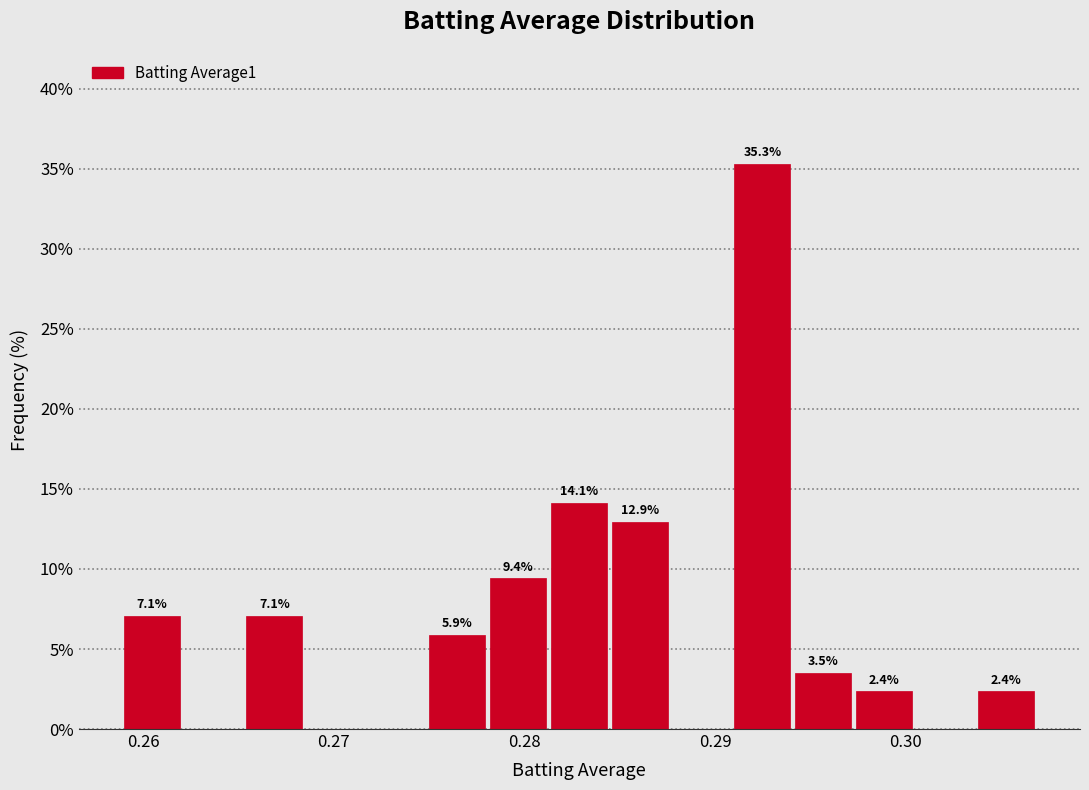

Read against the x-axis, roughly where is the centre of the tallest bar?

0.292